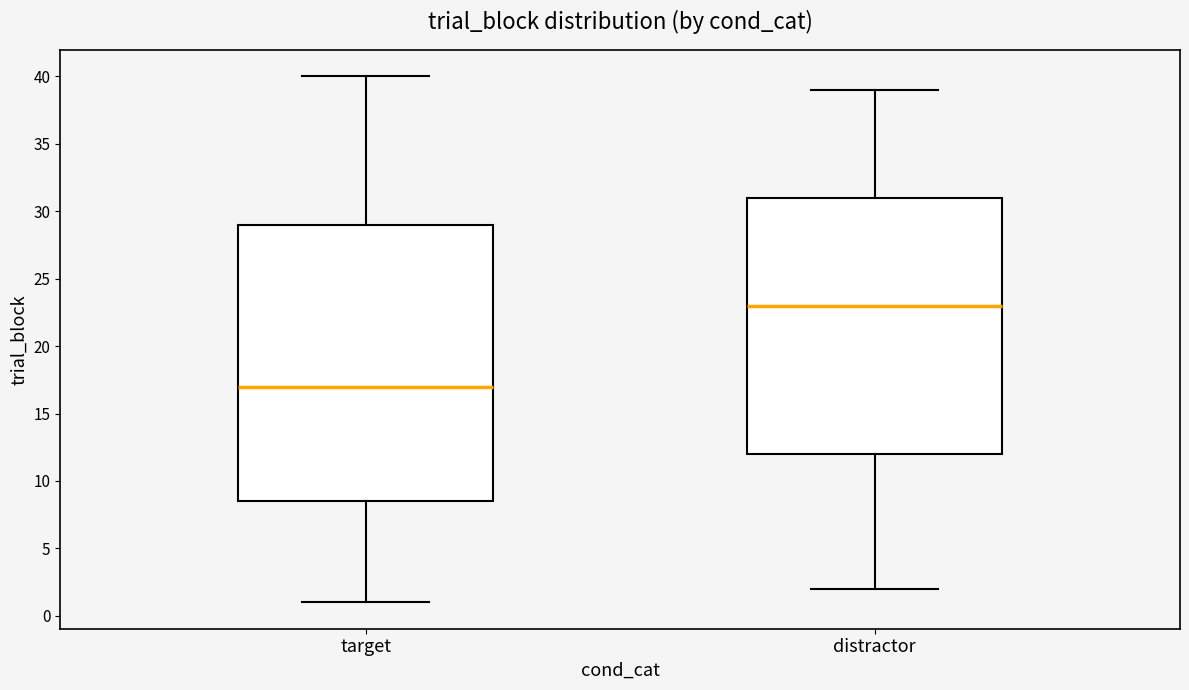

Comparing the boxes themselves (not the whiskers), which one is the tallest?

target